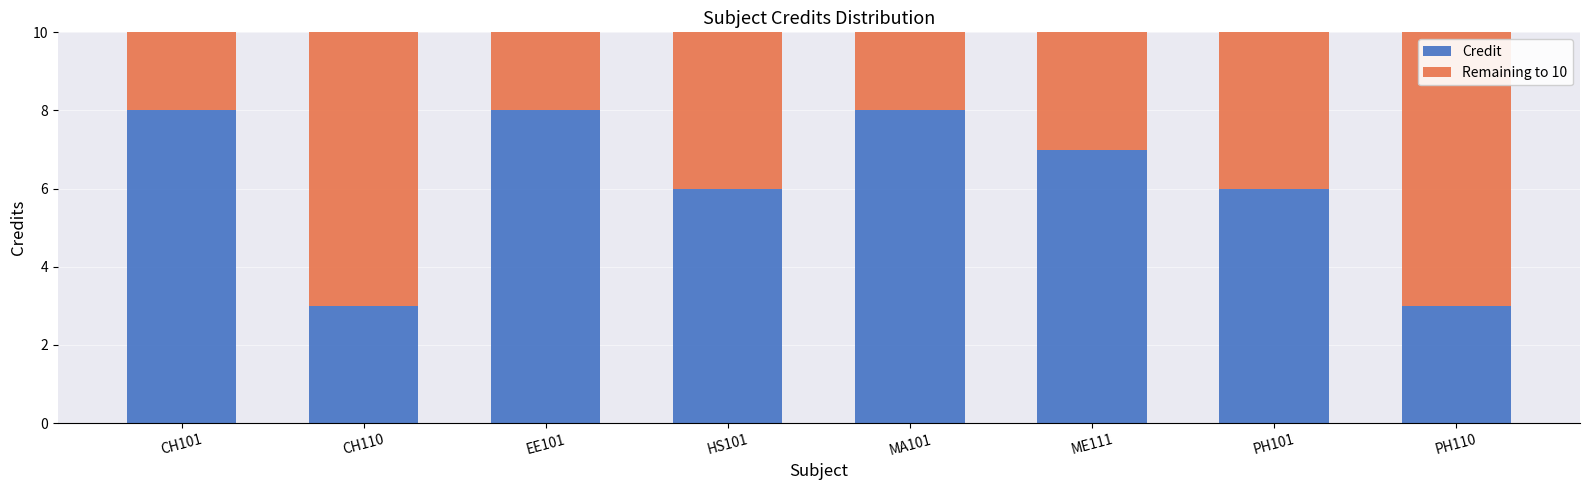

What is the highest value of the Credit series?

8